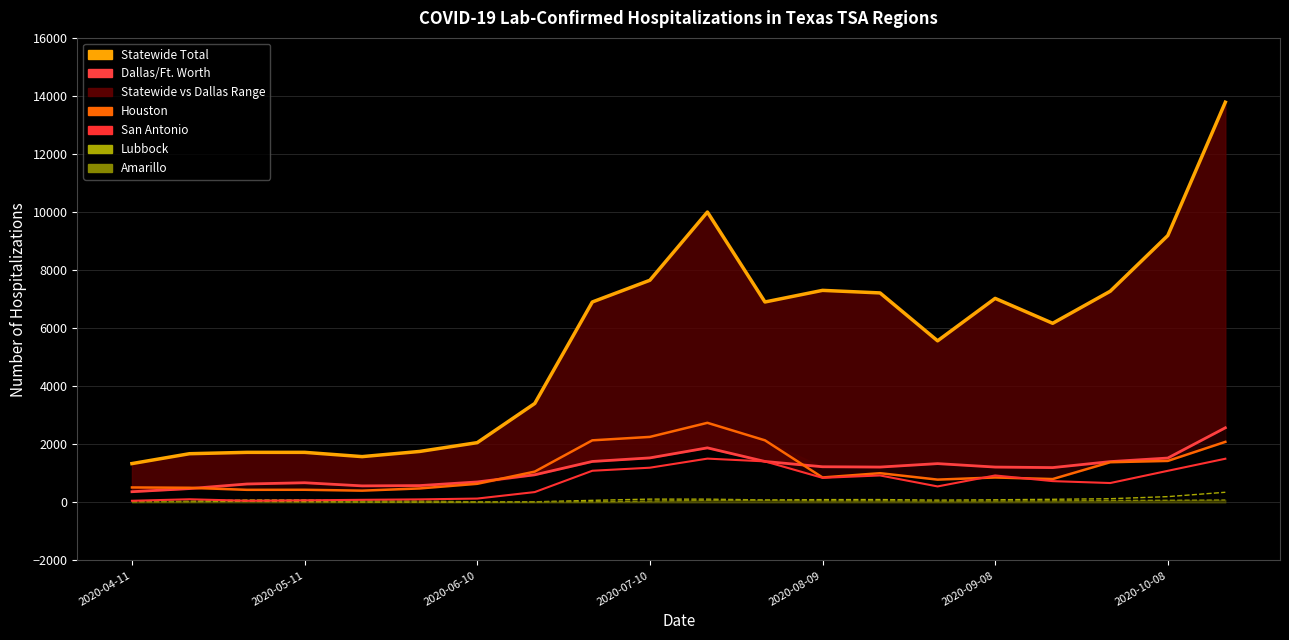

Between 2020-04-11 and 2020-07-10, which series saw the biggest shift?

Statewide Total